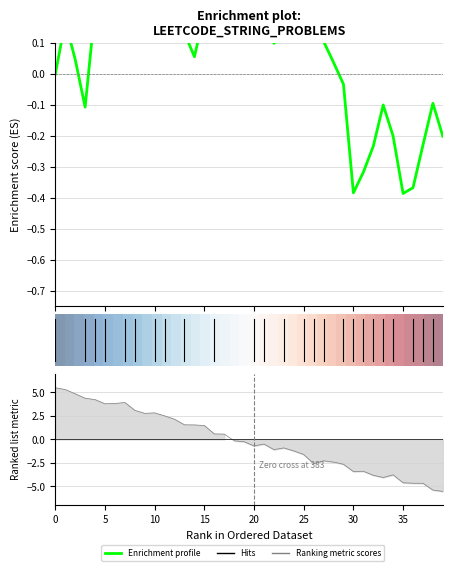

At which label does Enrichment profile reach its peak?

9